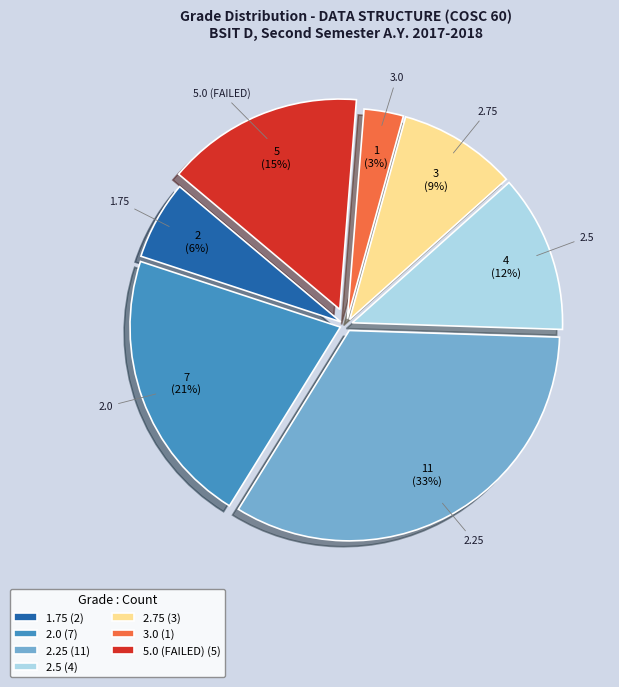

Which slice is the smallest?

3.0